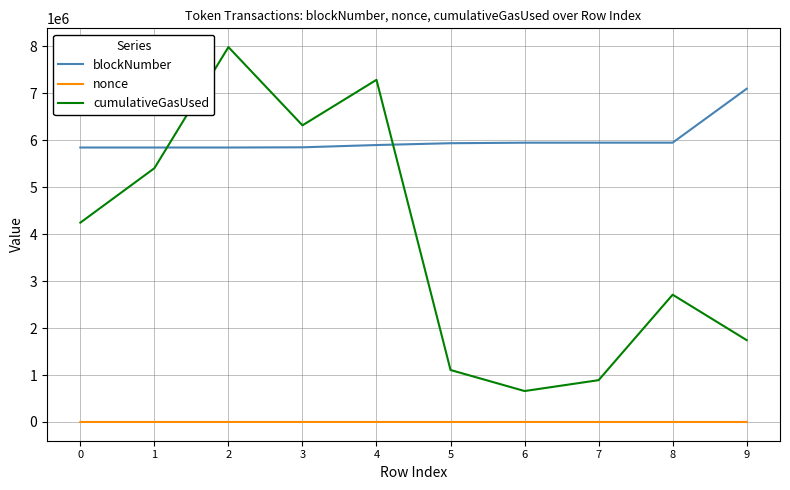

Read the nonce value at 4.

276